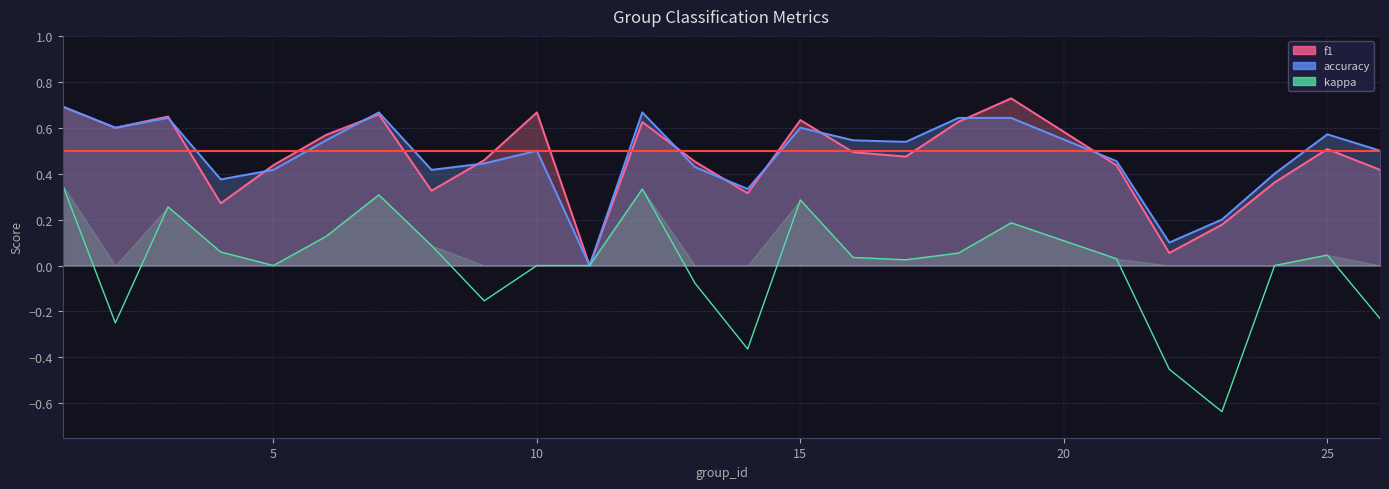

What is the lowest value of the kappa series?

-0.6